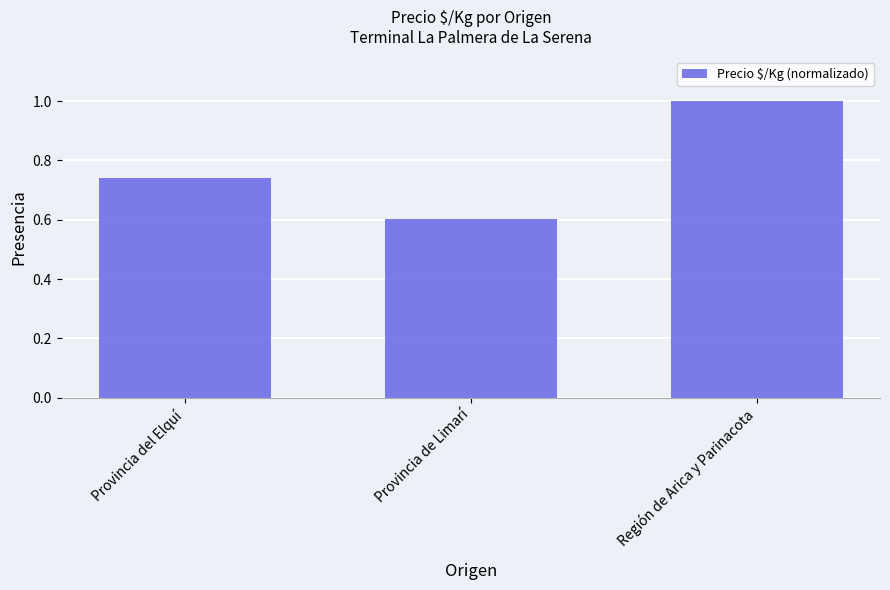

What is the sum of the values at Región de Arica y Parinacota and Provincia de Limarí?

1.6